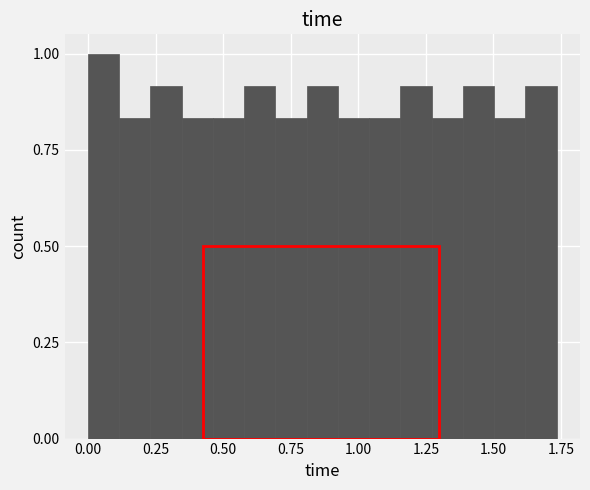

Read against the x-axis, roughly where is the centre of the tallest bar?

0.05